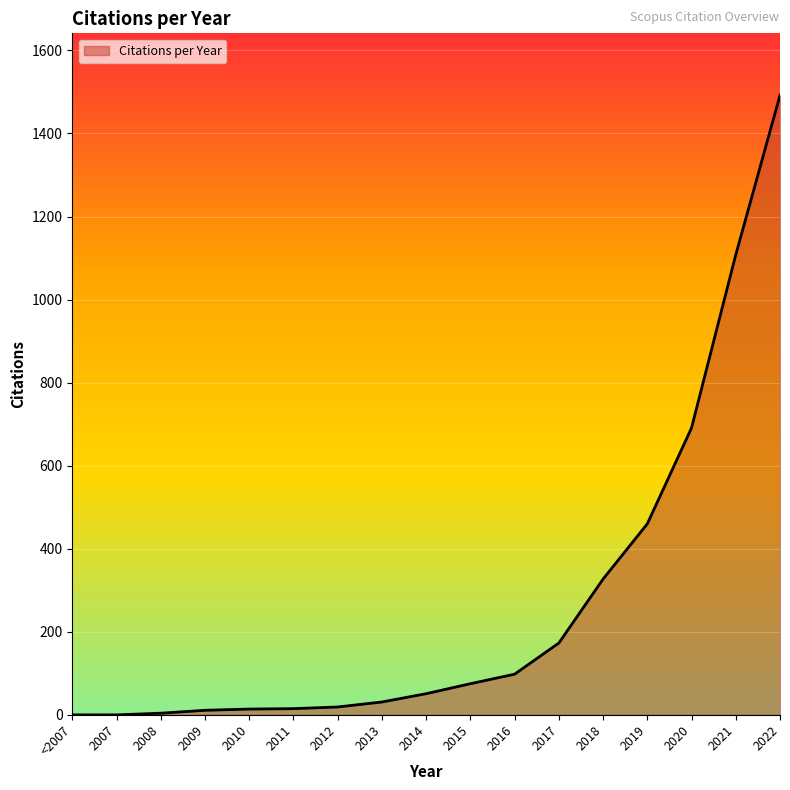

The chart shows a value of 75 at 2015. True or false?

True